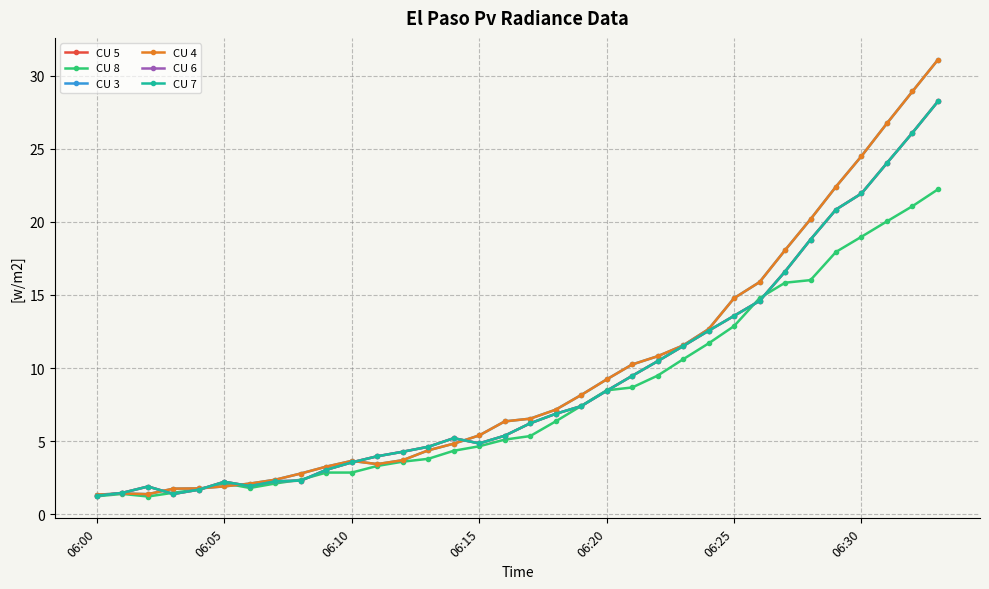

What is the minimum value shown in the chart?

1.2